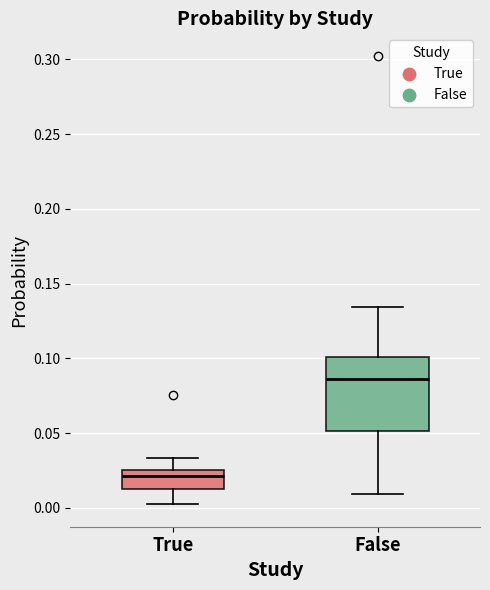

Which box is the tallest, from its lower edge to its upper edge?

False